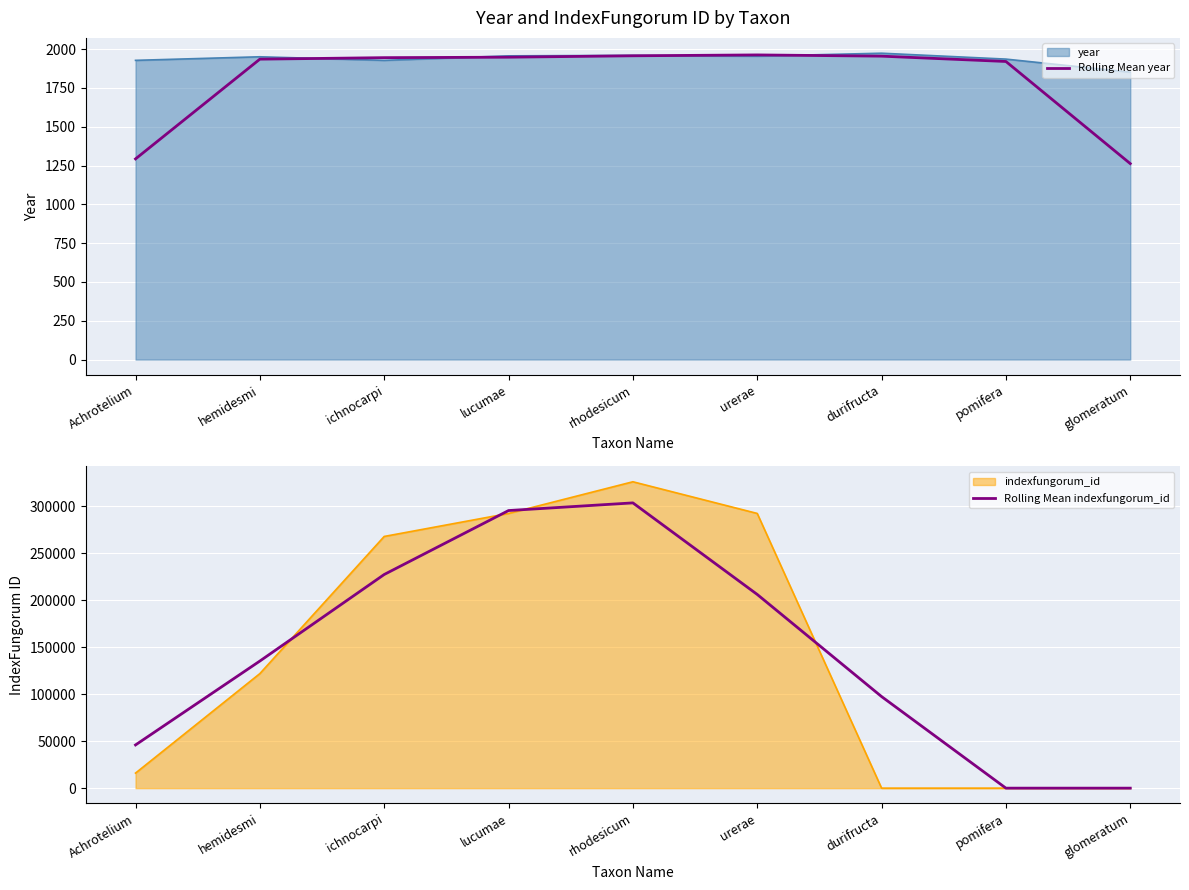

In Rolling Mean year, how many points are higher than both neighbors (excluding endpoints)?

1